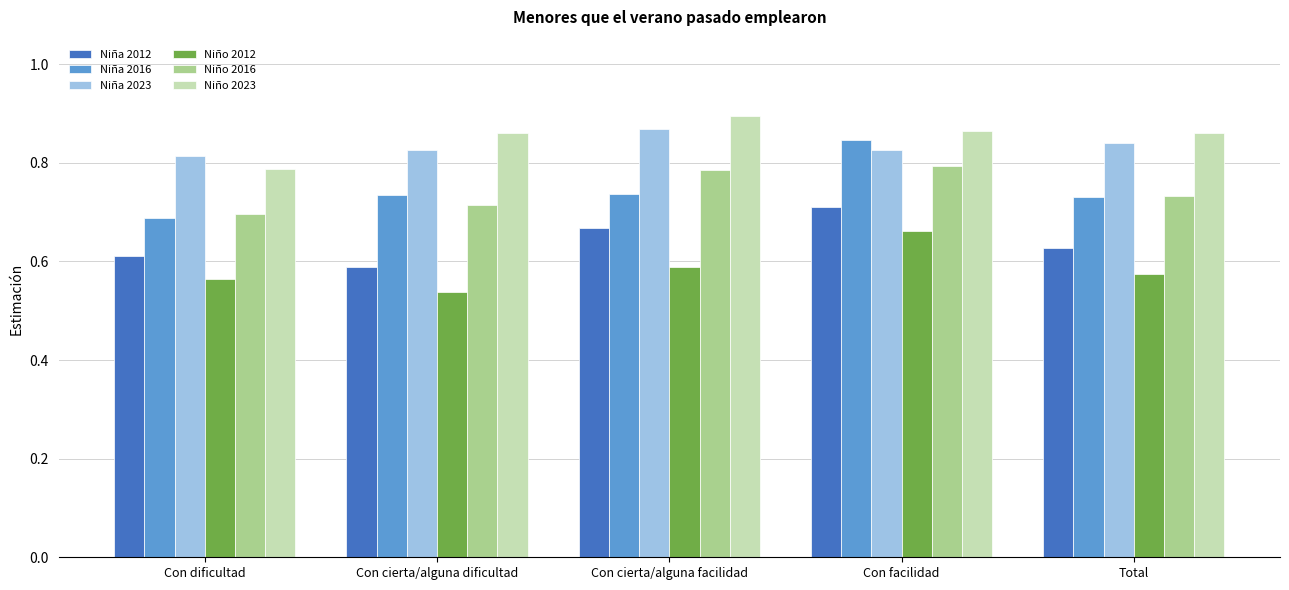

What is the spread (max minus min) of values at Con cierta/alguna facilidad?

0.3